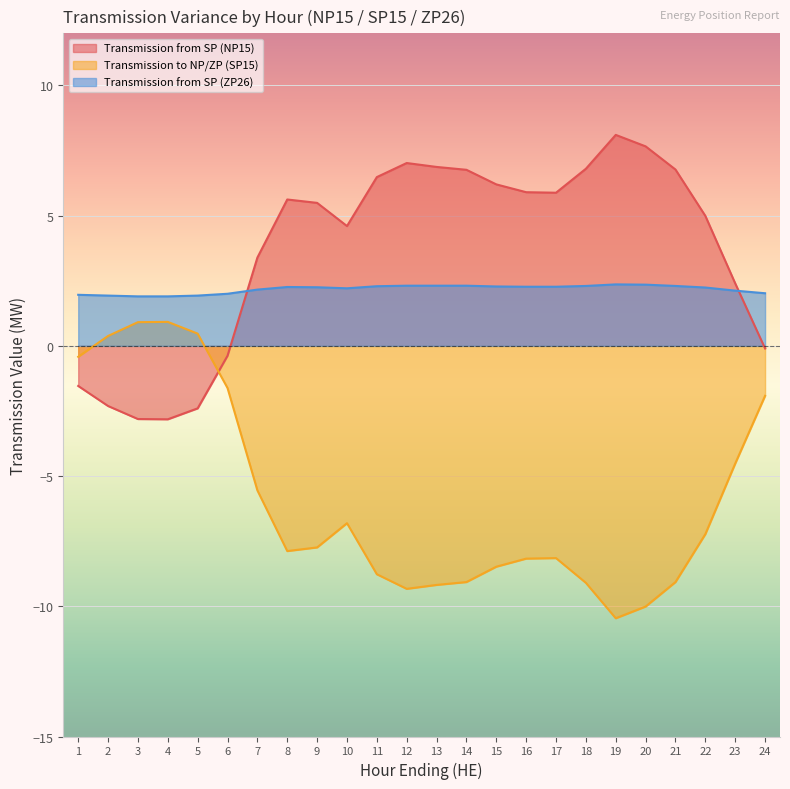

True or false: Transmission from SP (NP15) and Transmission to NP/ZP (SP15) cross at least once.

True